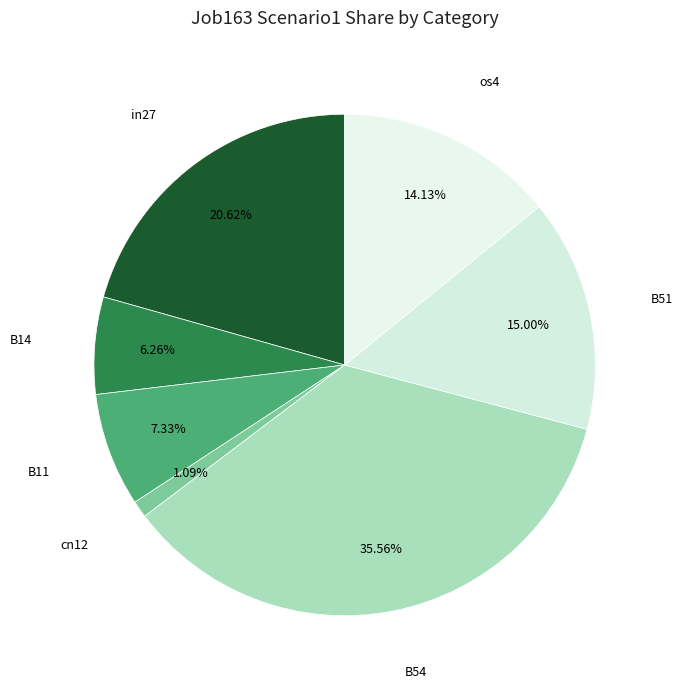

Which category has the smallest portion of the pie?

cn12